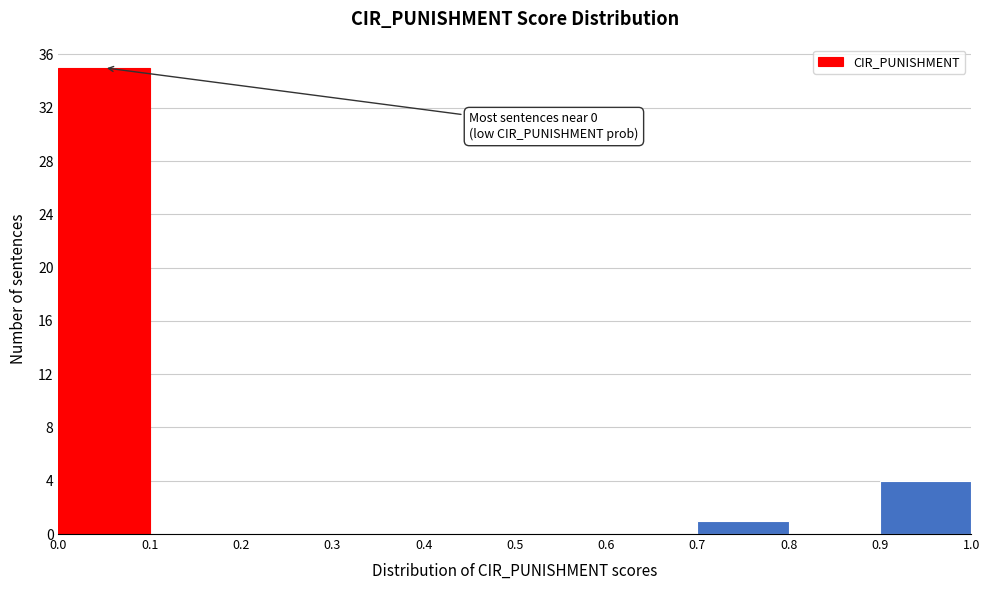

Which range on the x-axis has the tallest bar?

0.0 to 0.1